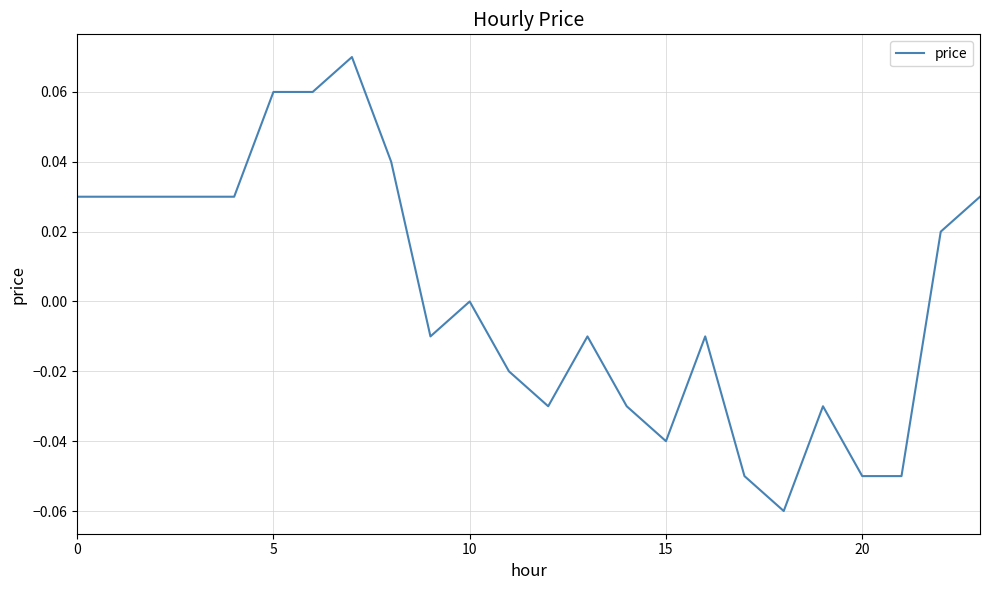

What is the label of the 21st point from the left?

20